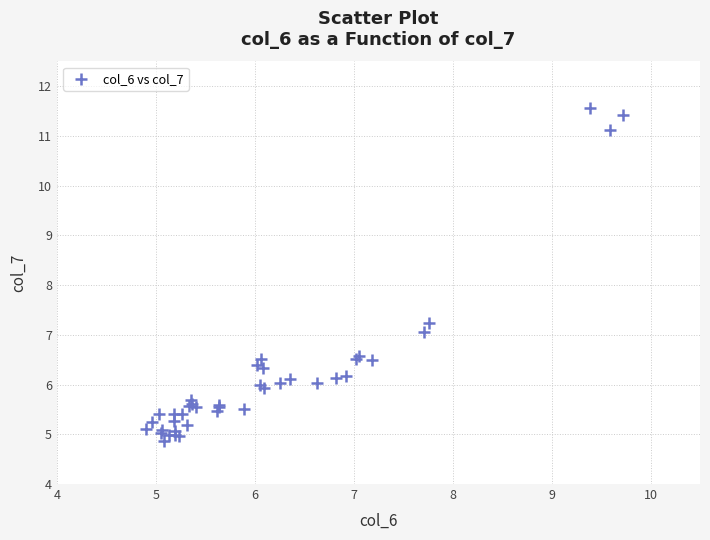

What Y value in the scatter plot is closest to 8?

7.2